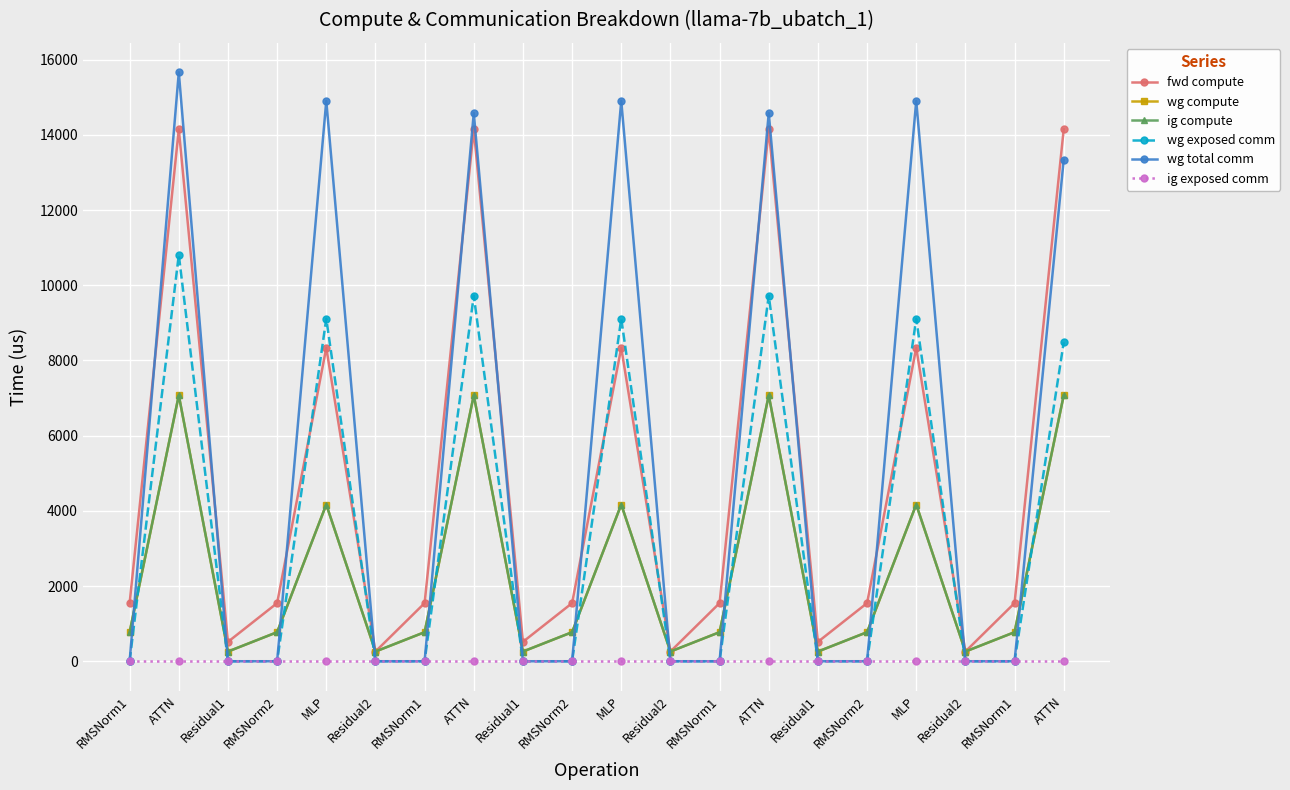

What is the total value across all series at Residual1?

1032.0